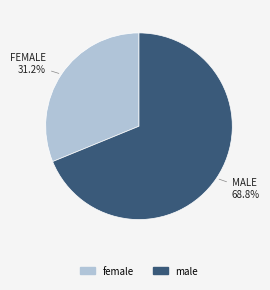

Is there any slice that represents more than half of the pie?

Yes